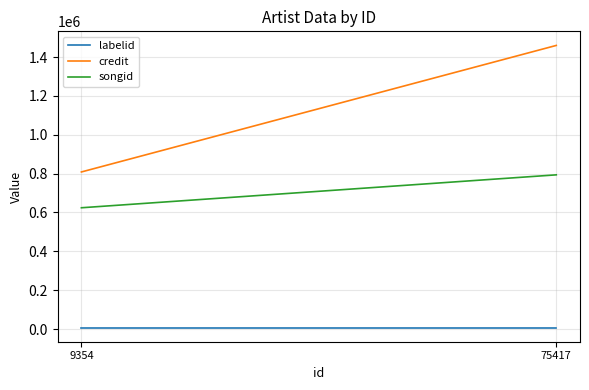

Which series changed the most between 9354 and 75417?

credit